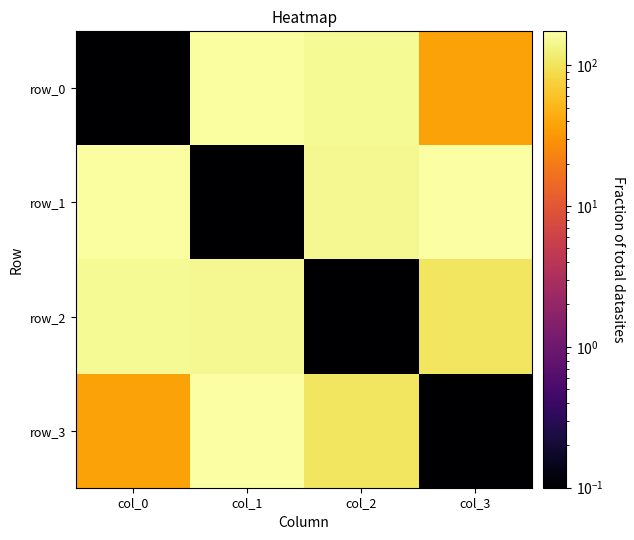

True or false: row_0 has a value of 167.0 at col_1.

True